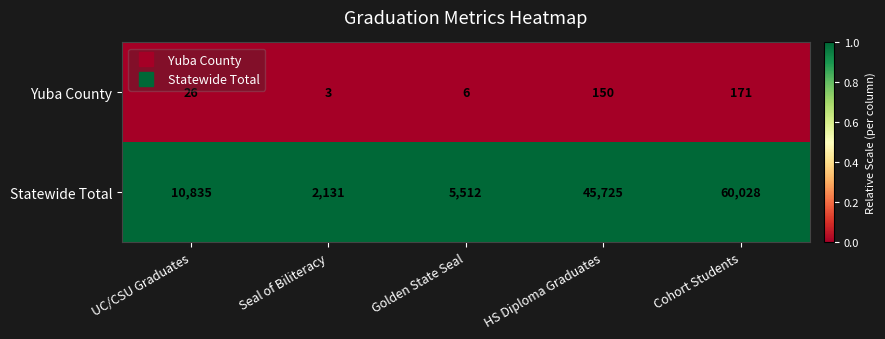

Is it true that Statewide Total equals 60028 at Cohort Students?

True